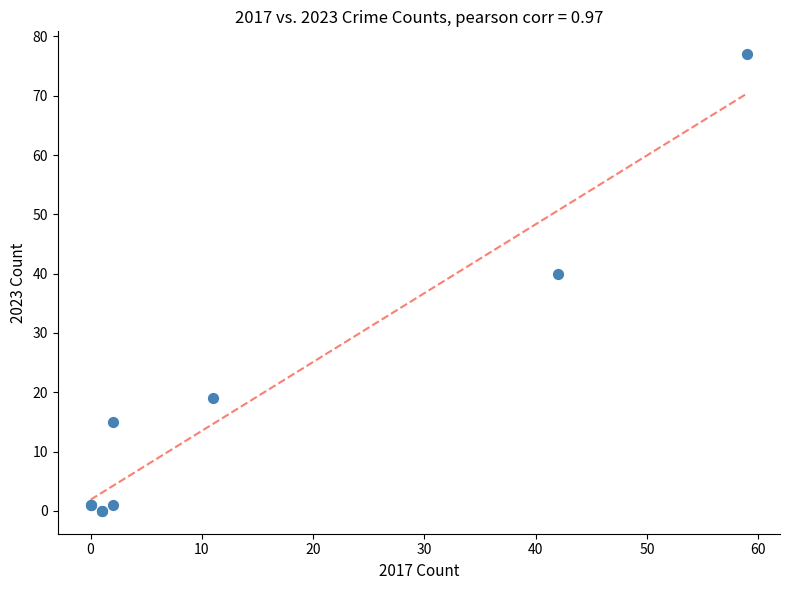

What Y value in the scatter plot is closest to 38?

40